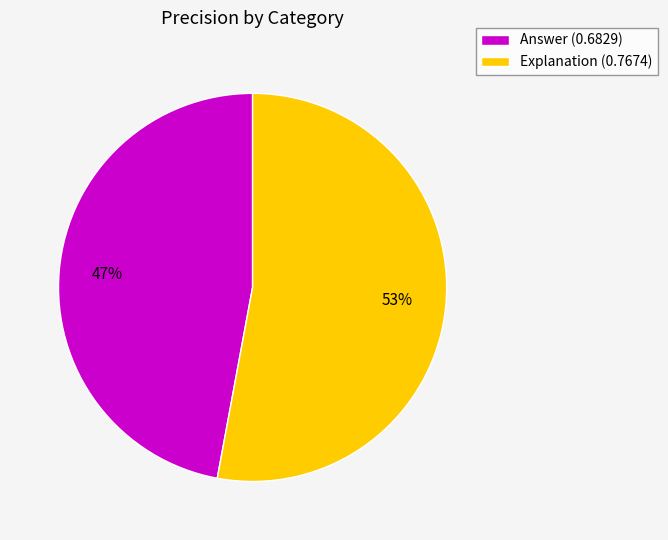

The Answer slice represents 38% of the pie. True or false?

False